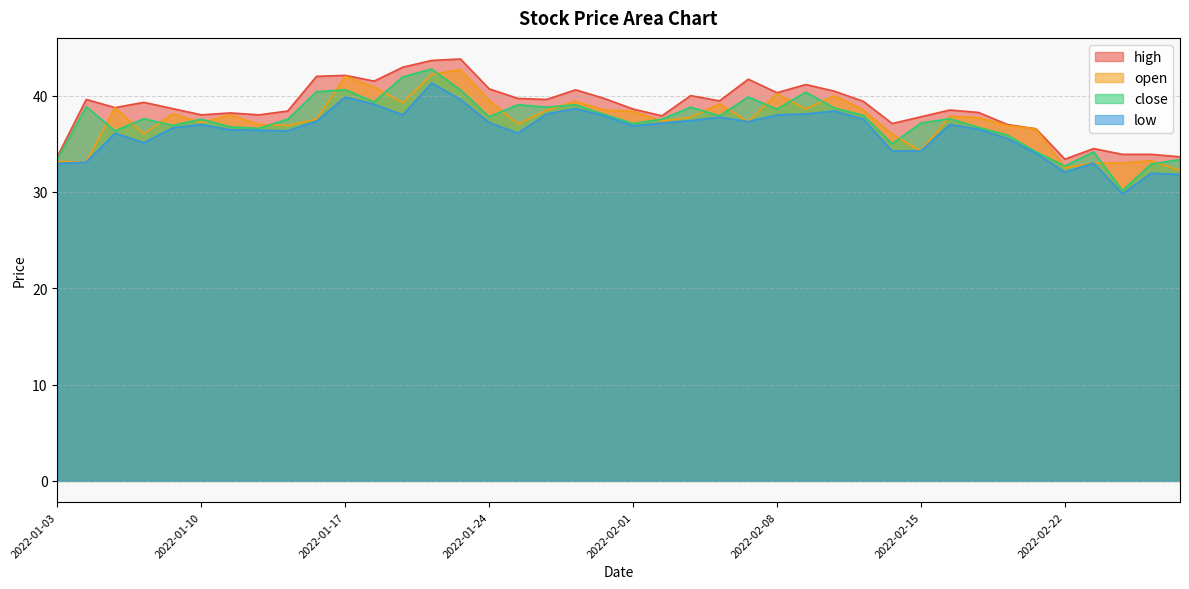

Rank the categories by low value from lowest to highest.

2022-02-24, 2022-02-28, 2022-02-25, 2022-02-22, 2022-01-03, 2022-02-23, 2022-01-04, 2022-02-21, 2022-02-14, 2022-02-15, 2022-01-06, 2022-02-18, 2022-01-05, 2022-01-25, 2022-01-13, 2022-01-12, 2022-01-11, 2022-02-17, 2022-01-07, 2022-02-01, 2022-01-10, 2022-02-16, 2022-02-02, 2022-01-24, 2022-02-07, 2022-01-14, 2022-02-03, 2022-02-11, 2022-02-04, 2022-01-31, 2022-01-19, 2022-02-08, 2022-01-27, 2022-02-09, 2022-02-10, 2022-01-28, 2022-01-18, 2022-01-21, 2022-01-17, 2022-01-20